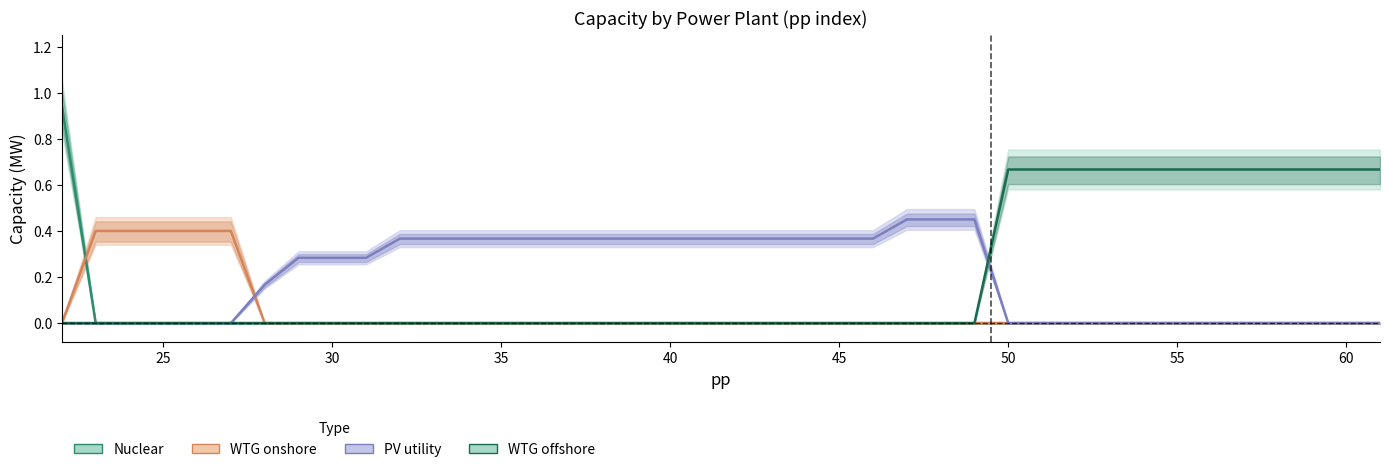

What is the maximum value for PV utility?

0.5